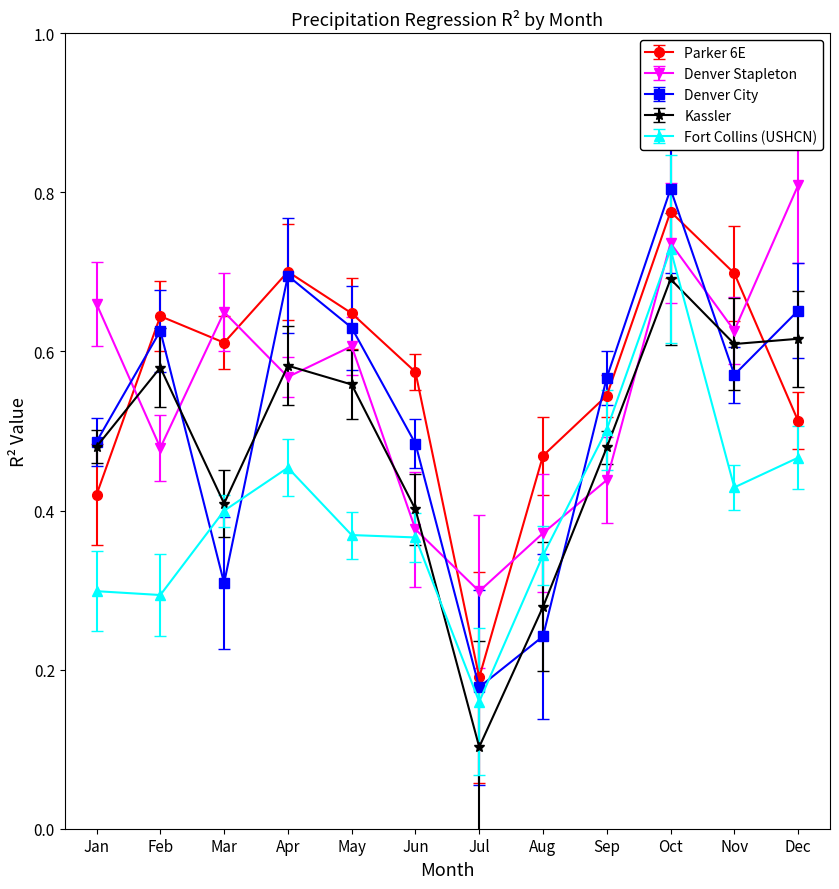

At how many categories does at least one series exceed 0?

12